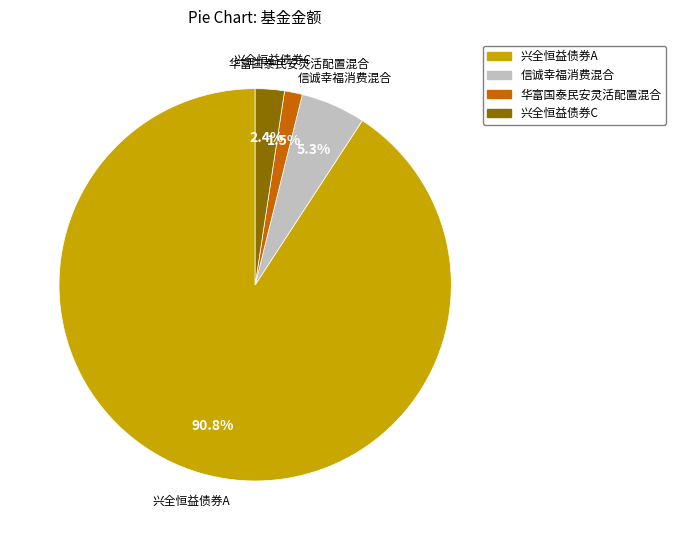

The 信诚幸福消费混合 slice represents 1% of the pie. True or false?

False